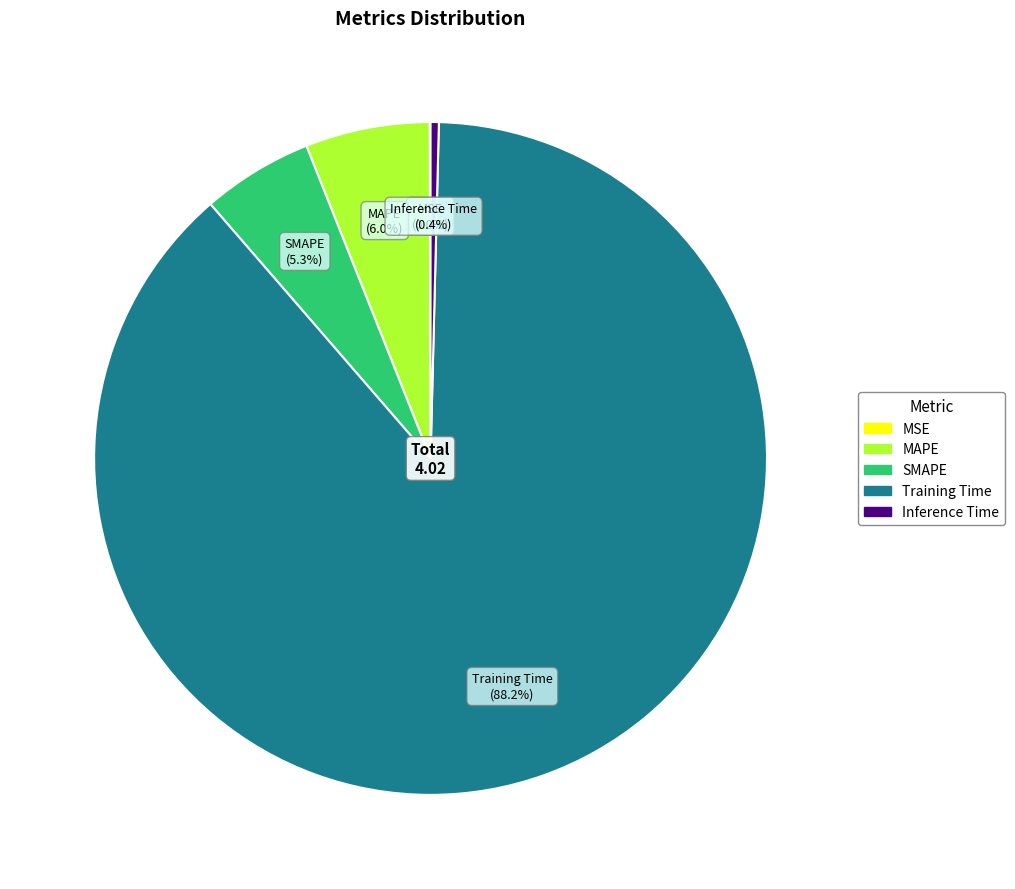

Which slice represents more than half of the pie?

Training Time